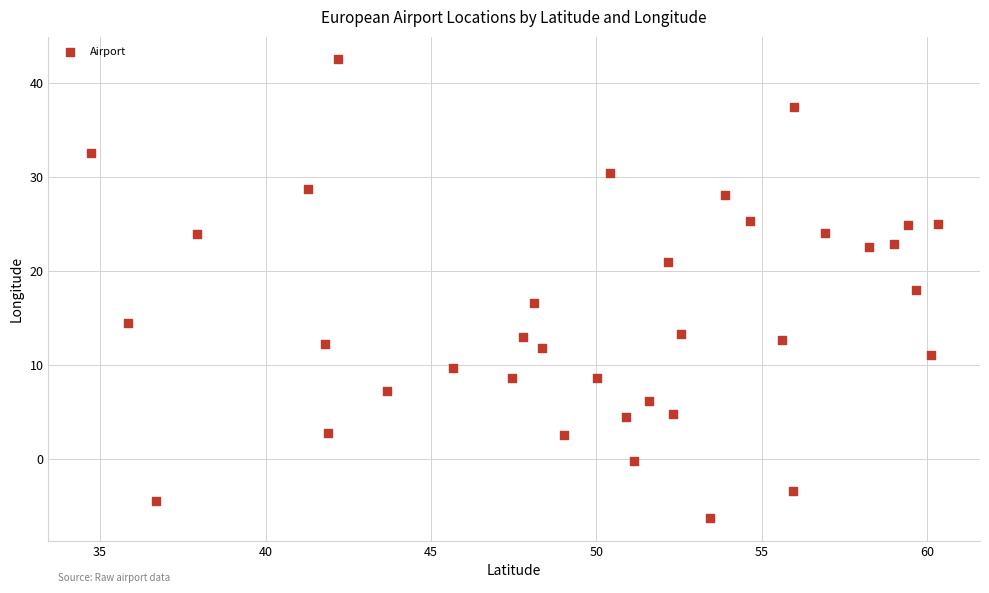

What is the range of Y values (max minus min)?

48.8